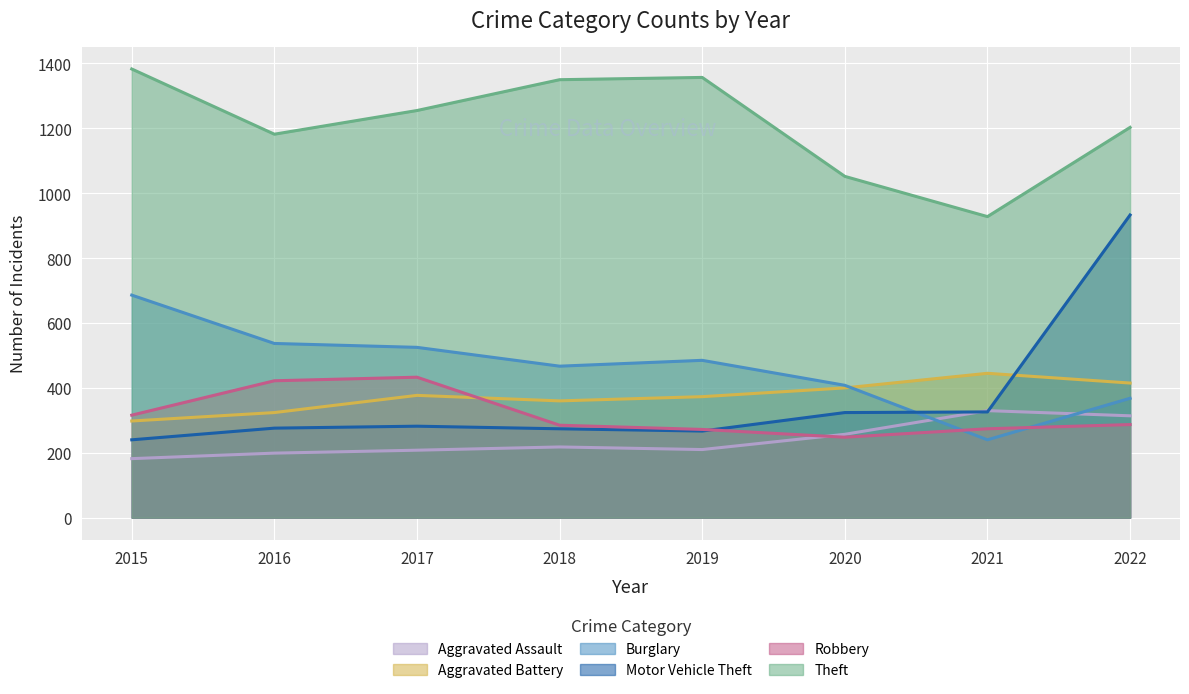

Does the chart display data point markers on the line(s)?

No